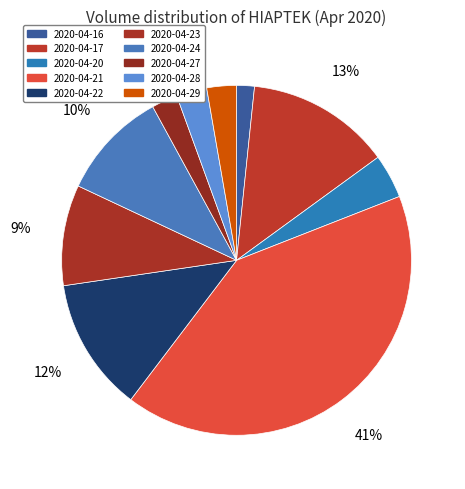

How many segments does this pie chart have?

10